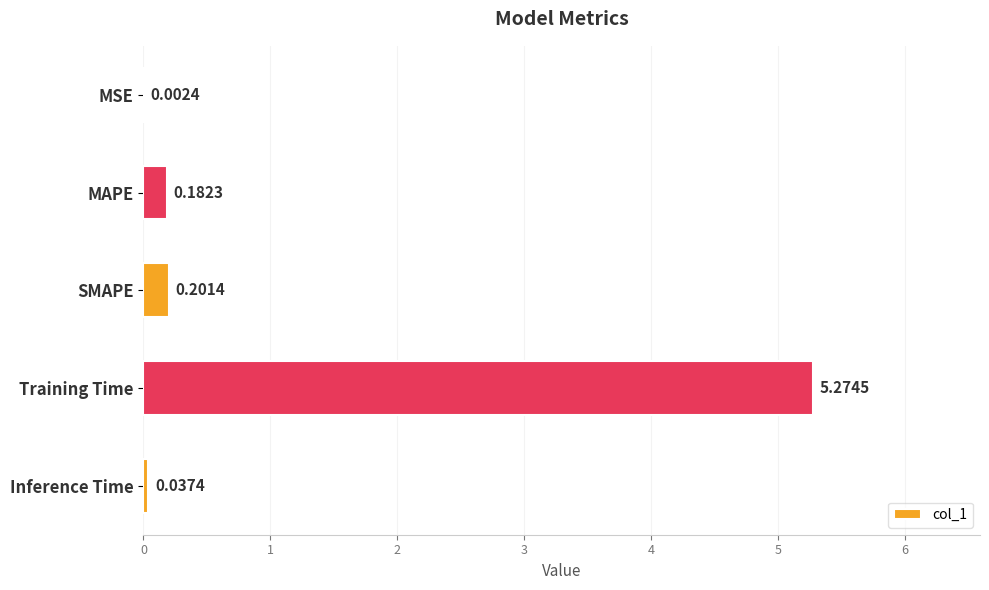

Which label corresponds to the largest value in the chart?

Training Time